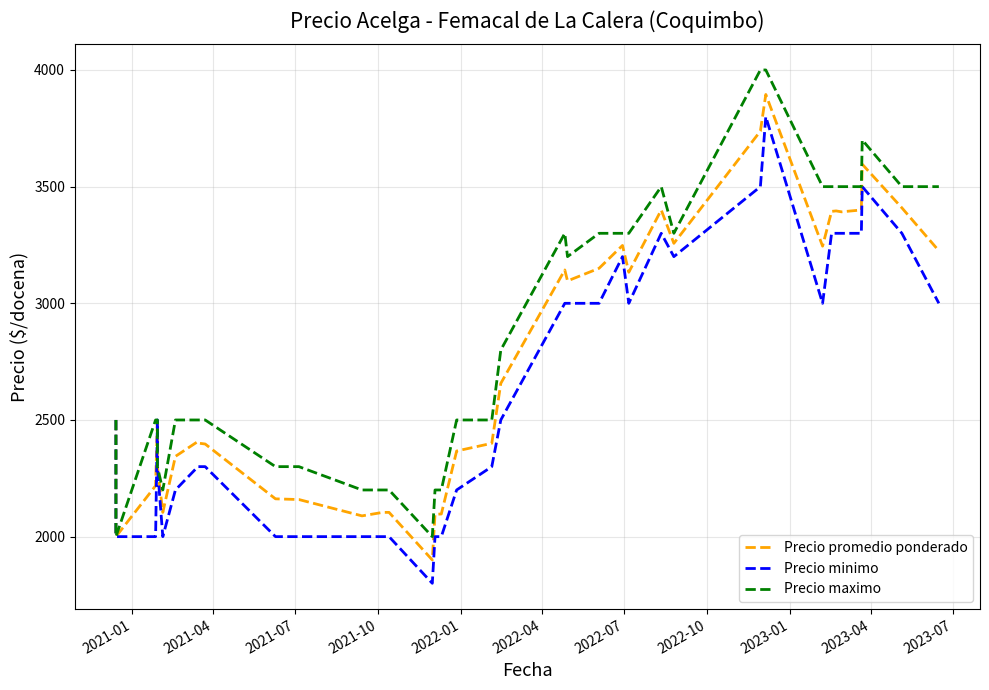

True or false: Precio maximo and Precio promedio ponderado cross at least once.

False